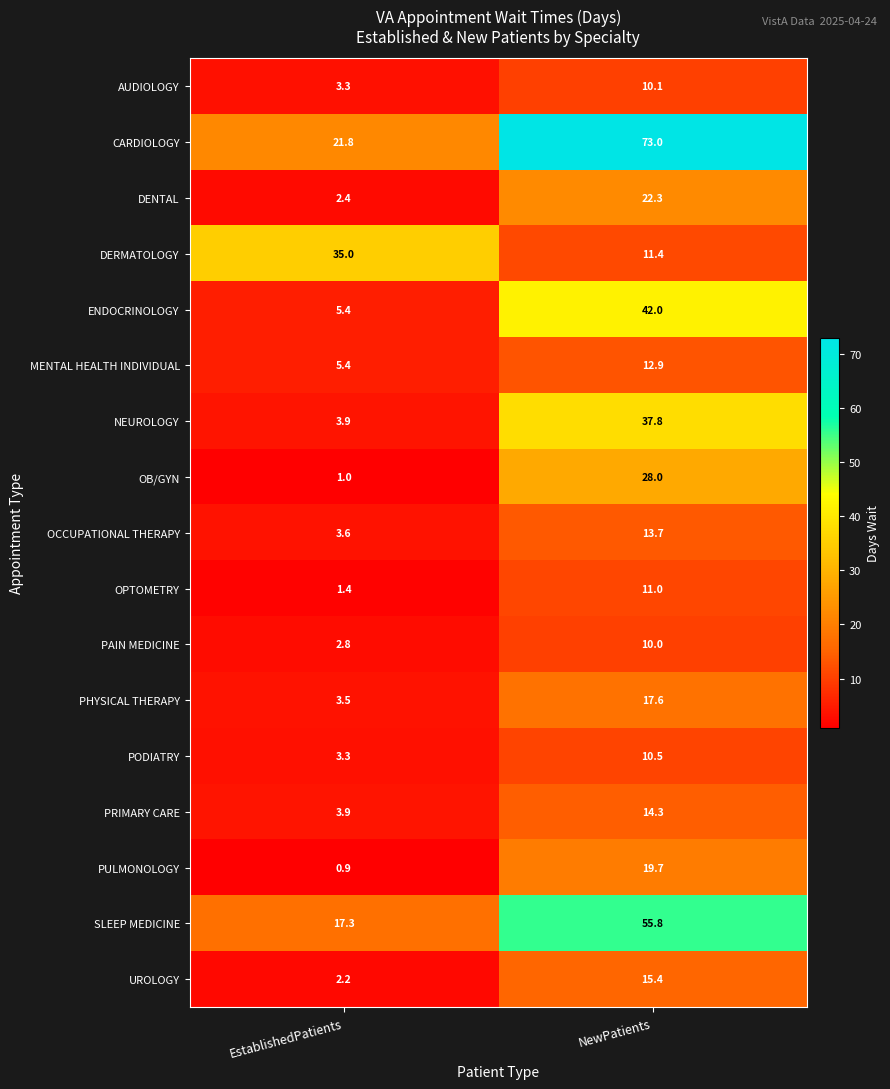

At which category is the sum across all series the highest?

NewPatients